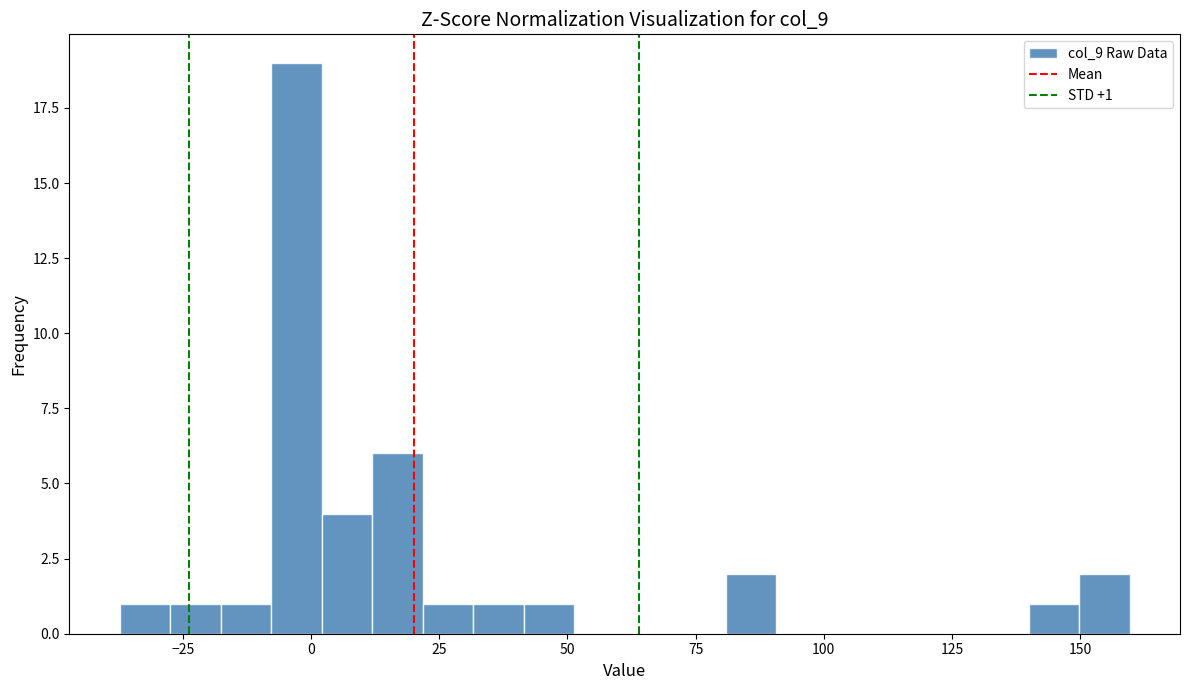

Around what value on the x-axis is the tallest bar? Give the approximate position of its centre, as read against the axis.

-5